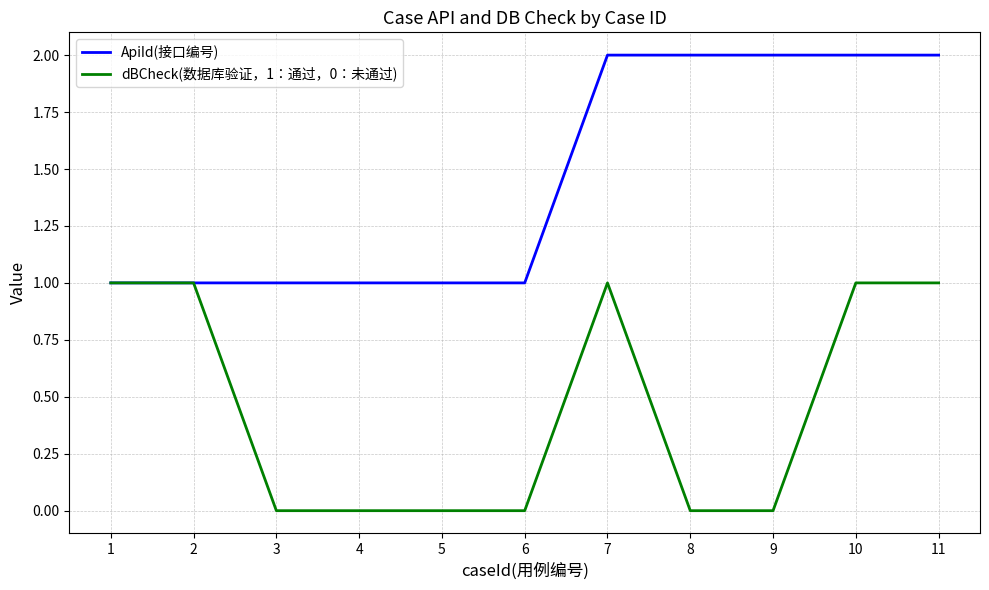

The dBCheck(数据库验证，1：通过，0：未通过) series shows 0 at 4. True or false?

True